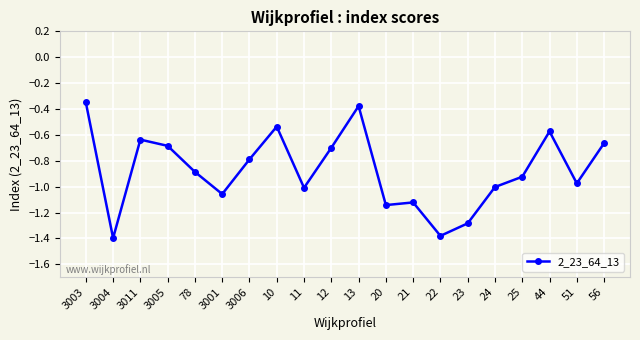

What is the label of the 17th point from the left?

25